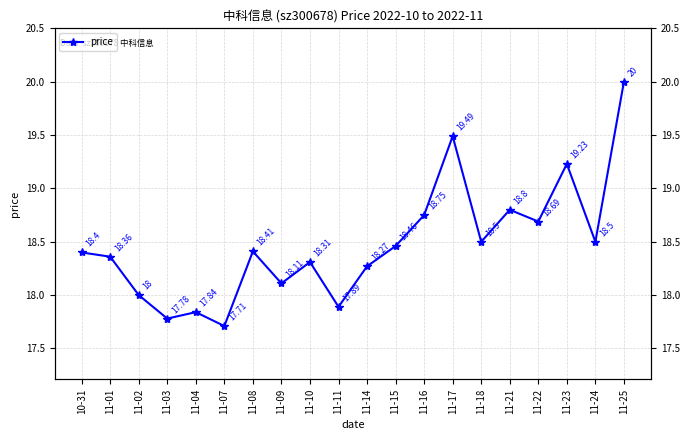

What is the minimum value shown in the chart?

17.7